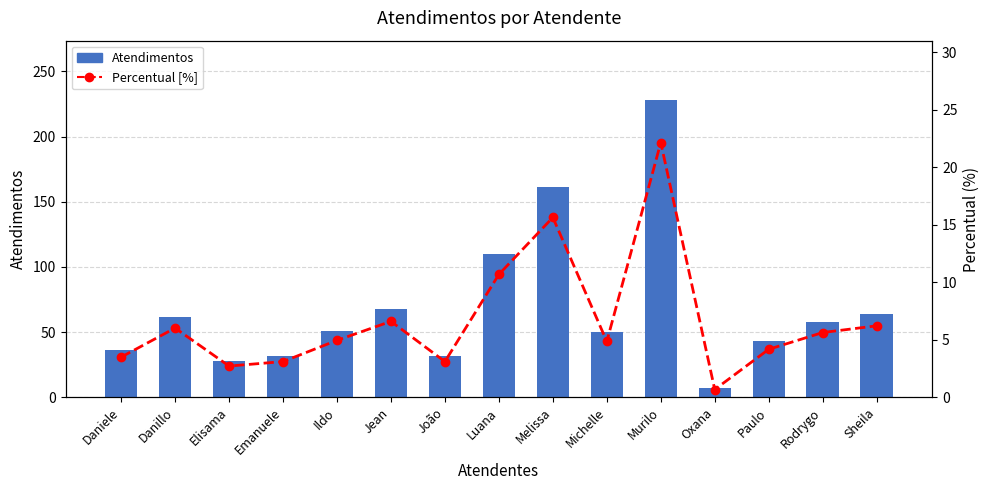

What is the difference between the Atendimentos values at Ildo and Danillo?

11.0